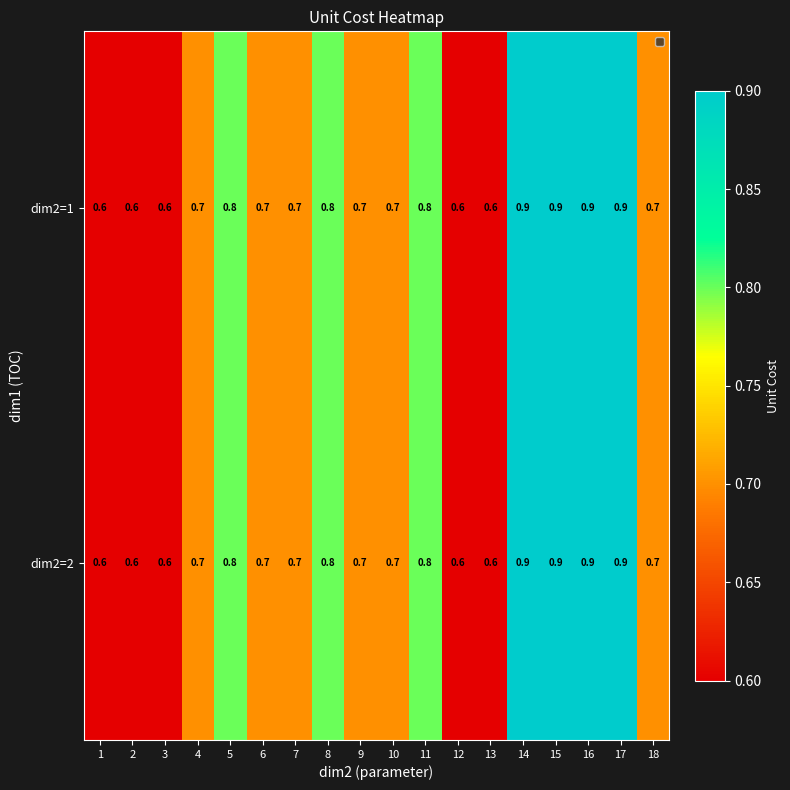

Is it true that dim2=2 equals 0.2 at 4?

False